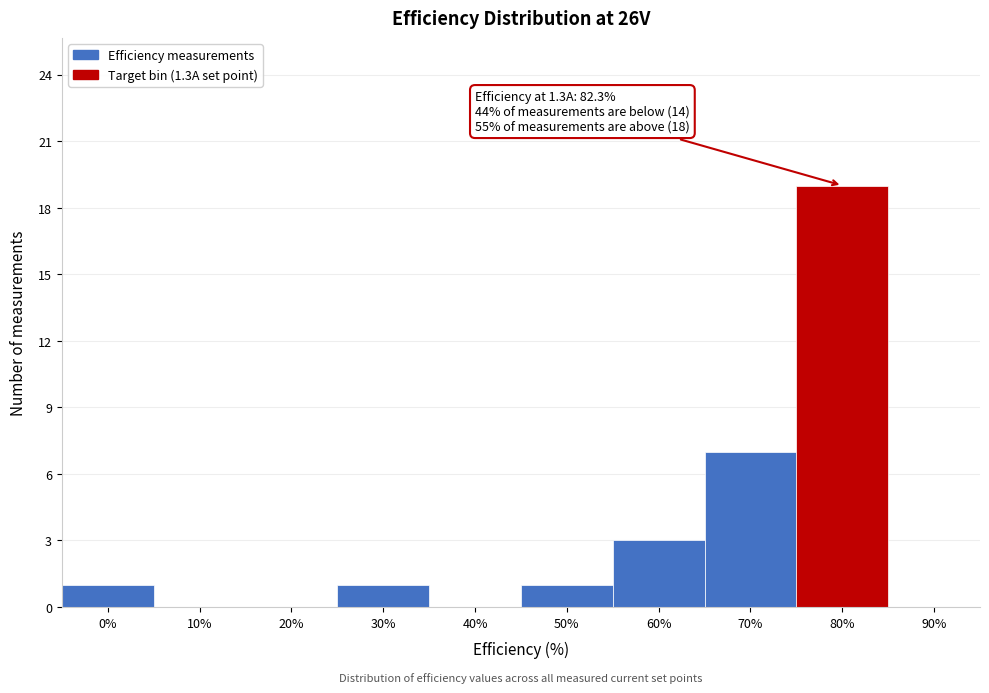

Reading left to right, what are all the values shown in this chart?

0%=1	10%=0	20%=0	30%=1	40%=0	50%=1	60%=3	70%=7	80%=19	90%=0